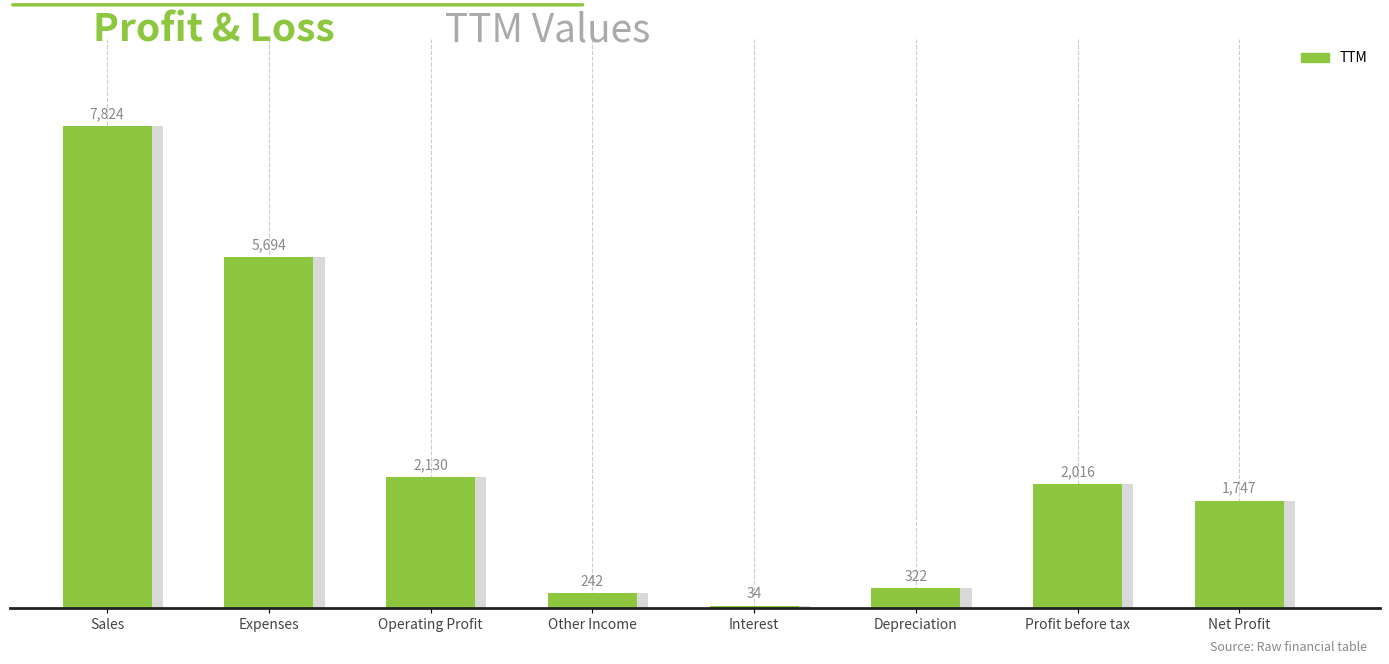

What is the maximum value shown in the chart?

7824